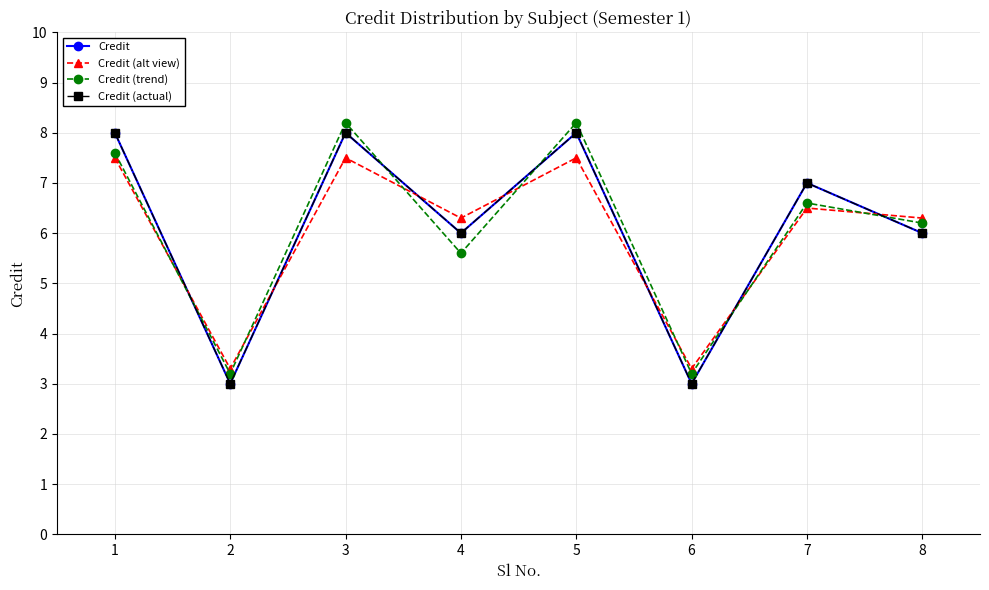

Where do Credit (actual) and Credit (trend) first cross each other?

1 and 2